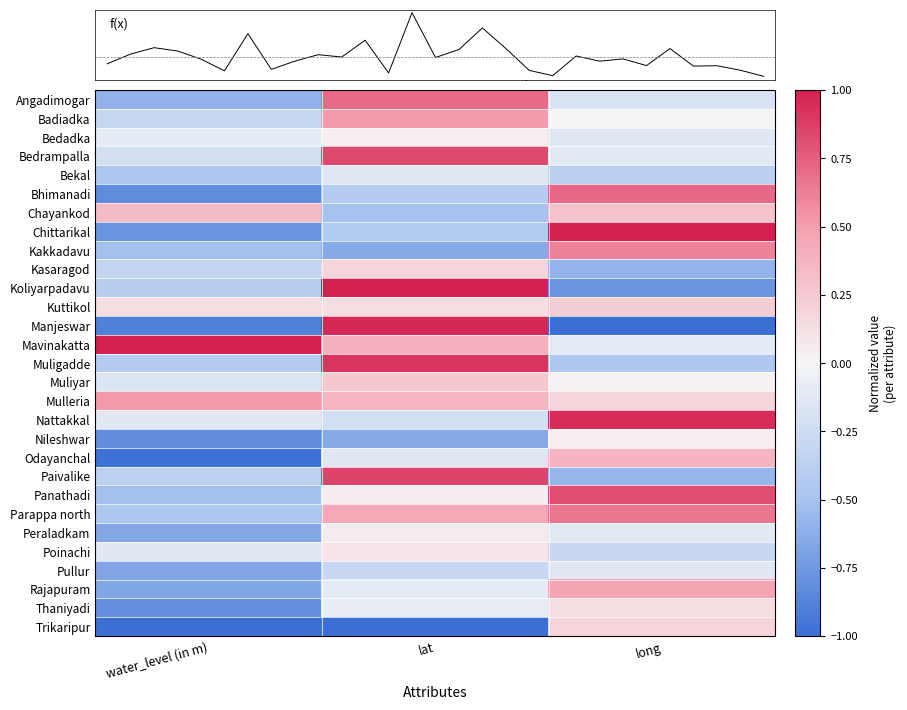

Which has a higher value, long or lat?

lat